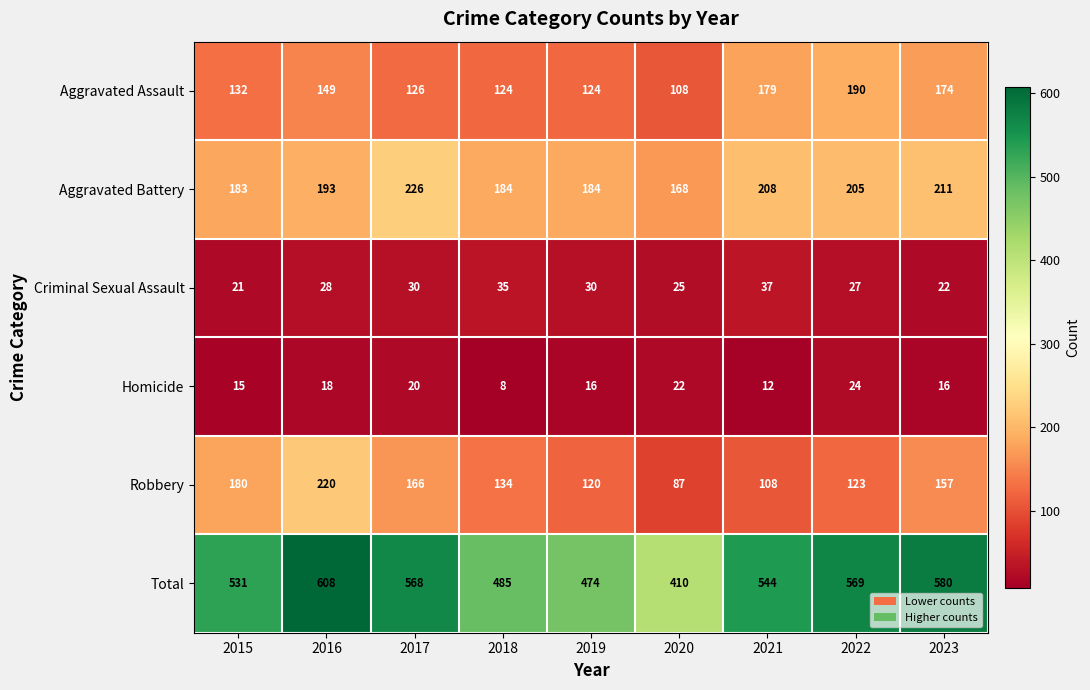

Which series has the largest total across all categories?

Total